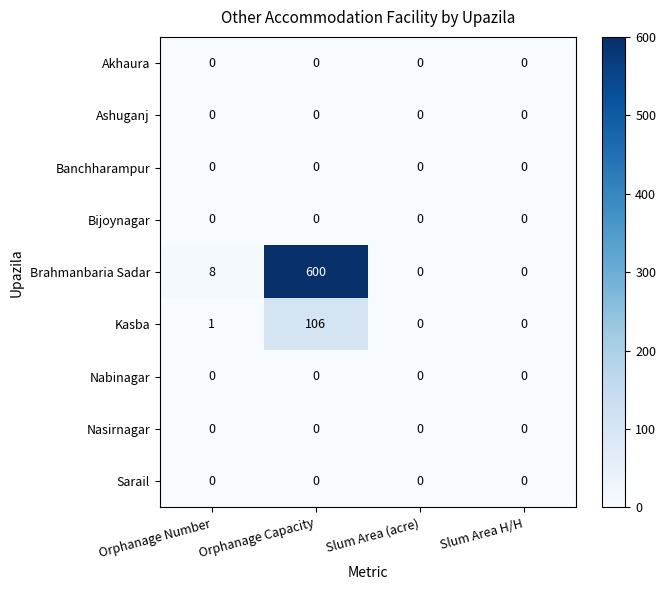

Which category has the highest value across all series?

Orphanage Capacity